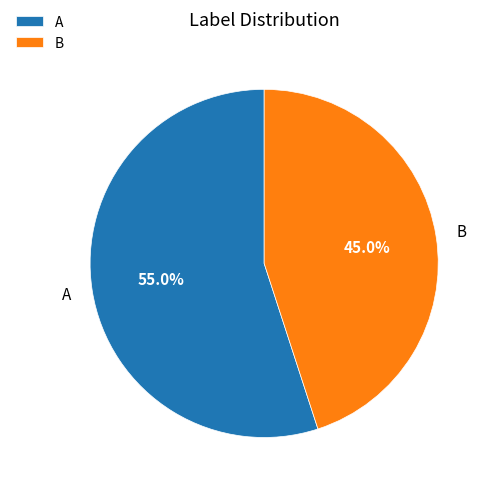

What is the ratio of the value at A to the value at B?

1.2